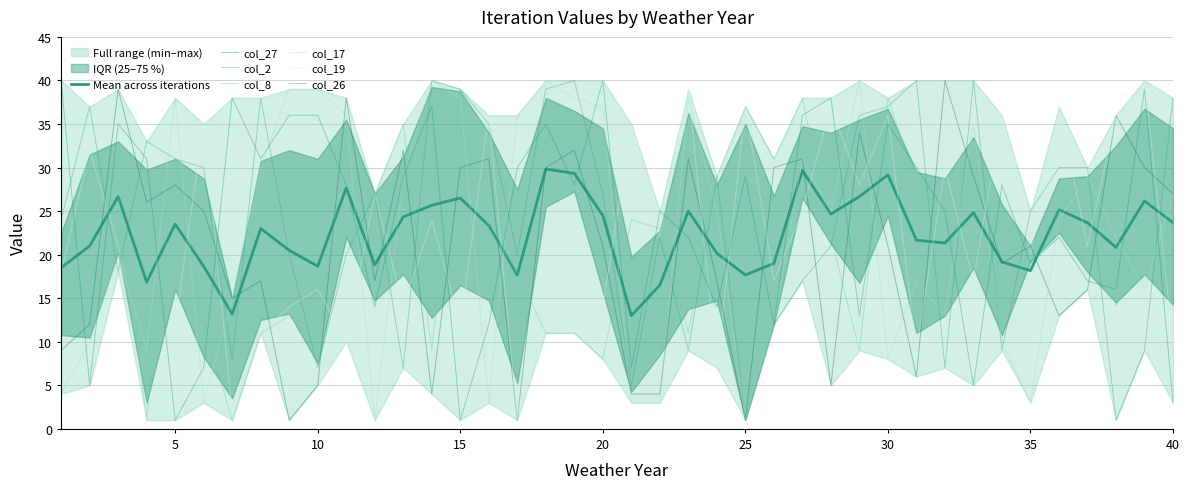

At which category does col_17 reach its first local peak?

3